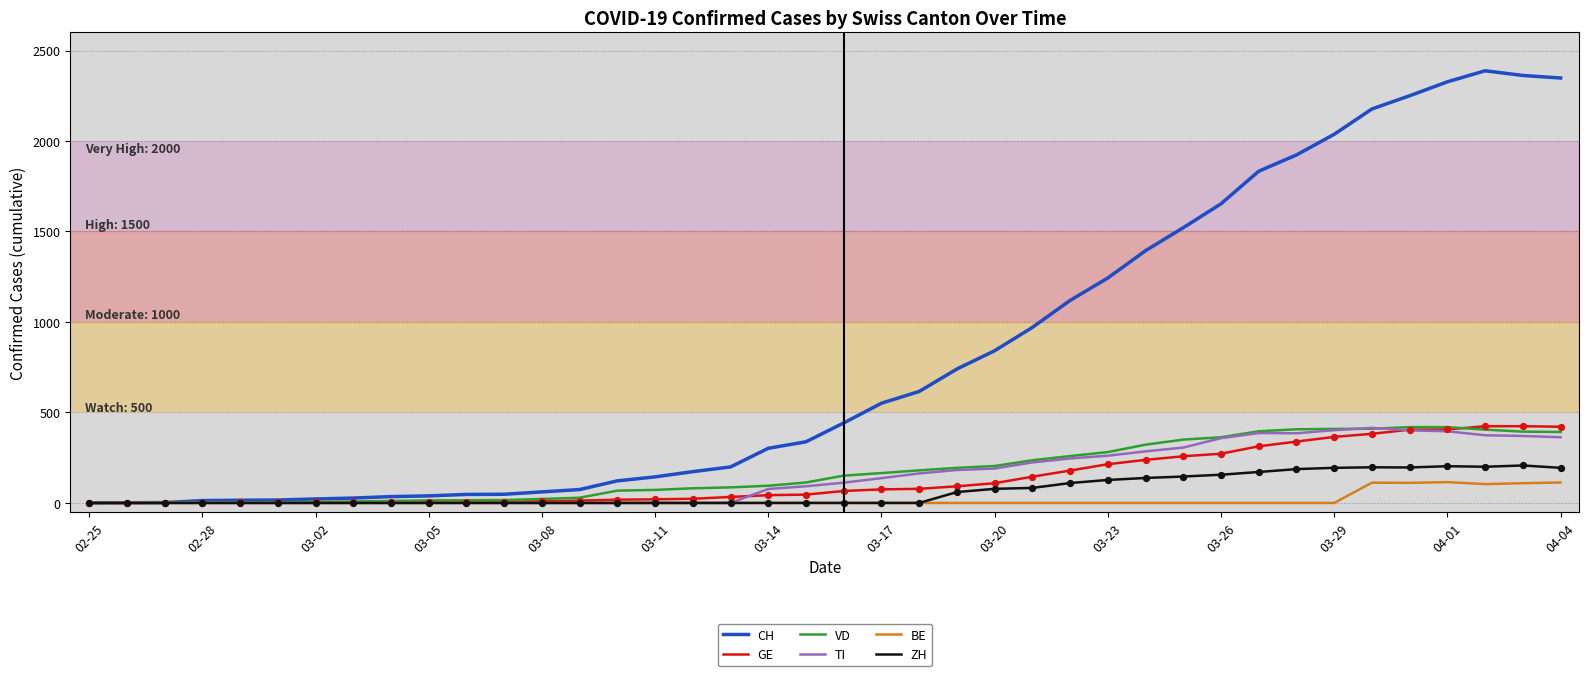

What are all the series names shown in the legend?

CH, GE, VD, TI, BE, ZH